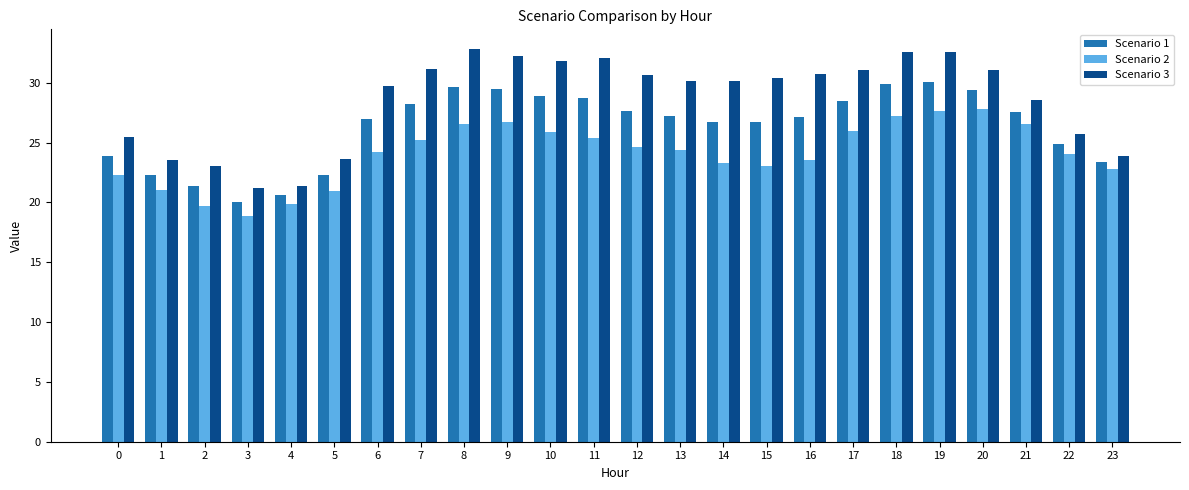

List the series in order of their peak value, lowest first.

Scenario 2, Scenario 1, Scenario 3